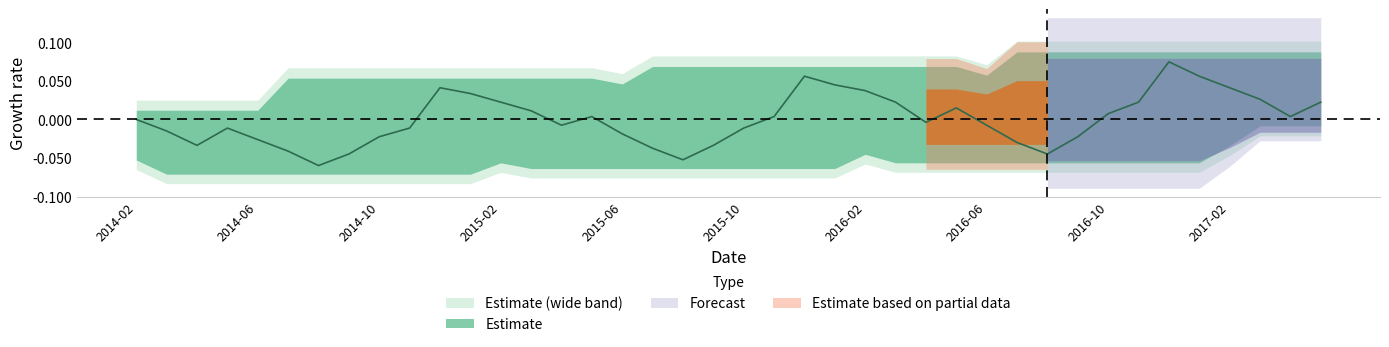

List the labels in order of value, largest first.

2016-12, 2015-12, 2017-01, 2016-01, 2014-12, 2017-02, 2016-02, 2015-01, 2017-03, 2015-02, 2016-03, 2016-11, 2017-05, 2016-05, 2015-03, 2016-10, 2015-05, 2015-11, 2017-04, 2014-02, 2016-04, 2015-04, 2016-06, 2014-05, 2014-11, 2015-10, 2014-03, 2015-06, 2014-10, 2016-09, 2014-06, 2016-07, 2014-04, 2015-09, 2015-07, 2014-07, 2014-09, 2016-08, 2015-08, 2014-08